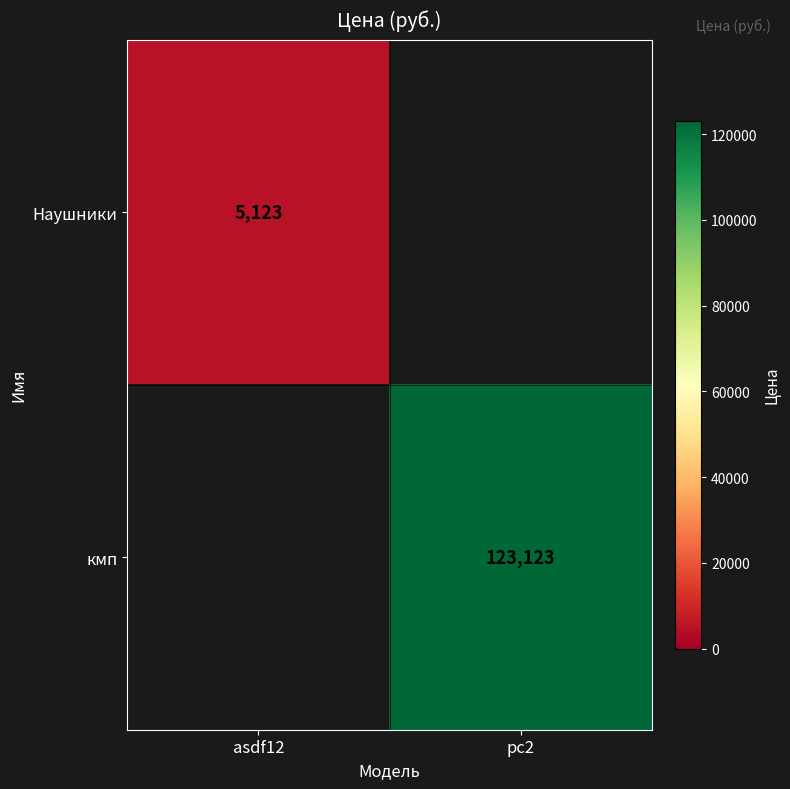

True or false: кмп has a value of 123123 at pc2.

True